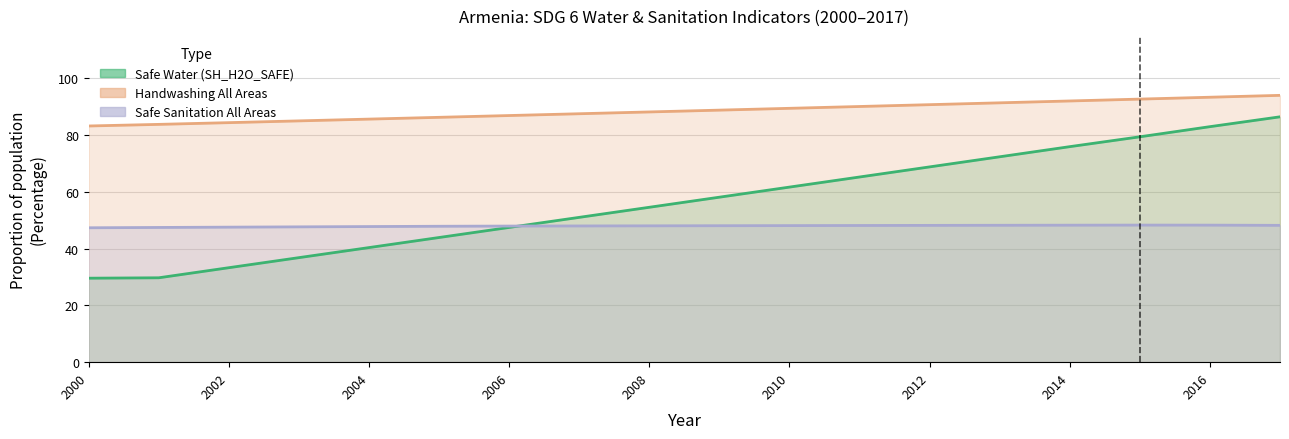

Which series ends up on top after the final intersection of Safe Water (SH_H2O_SAFE) and Safe Sanitation All Areas (SH_SAN_SAFE)?

Safe Water (SH_H2O_SAFE)